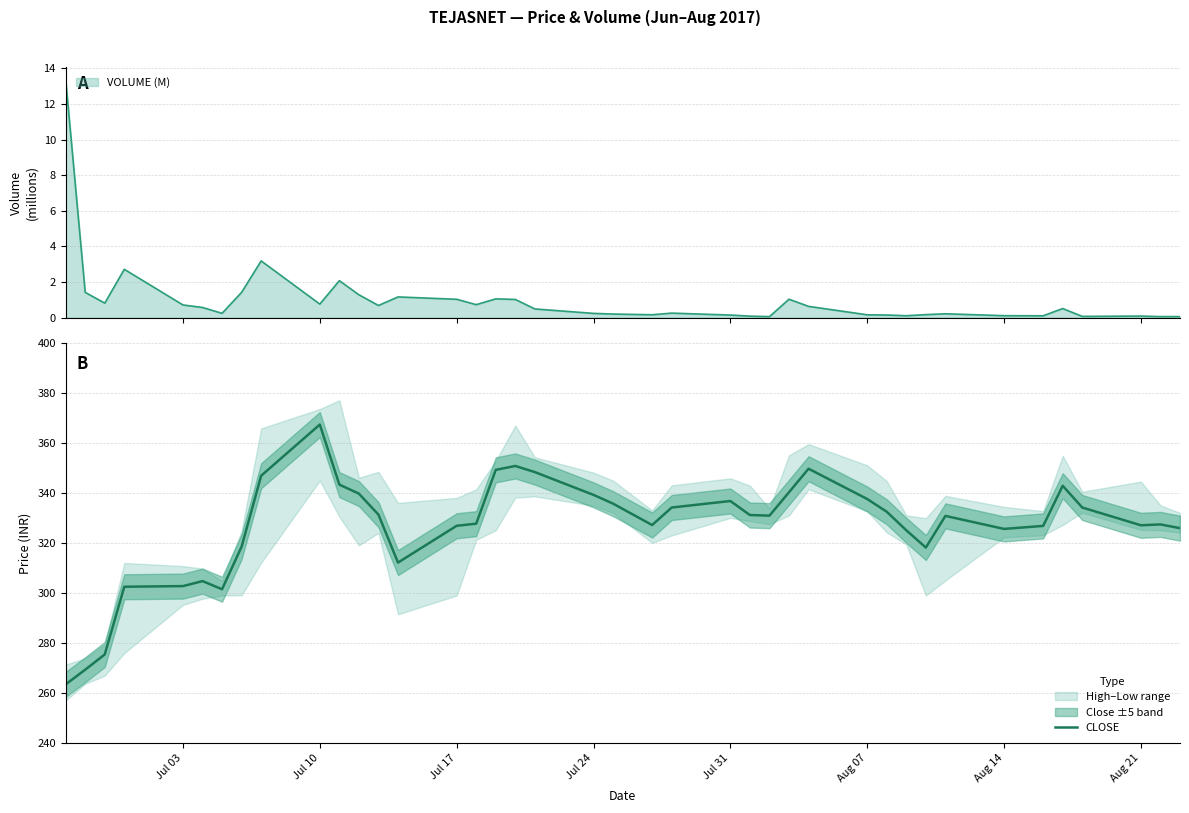

What is the maximum value for CLOSE?

367.3